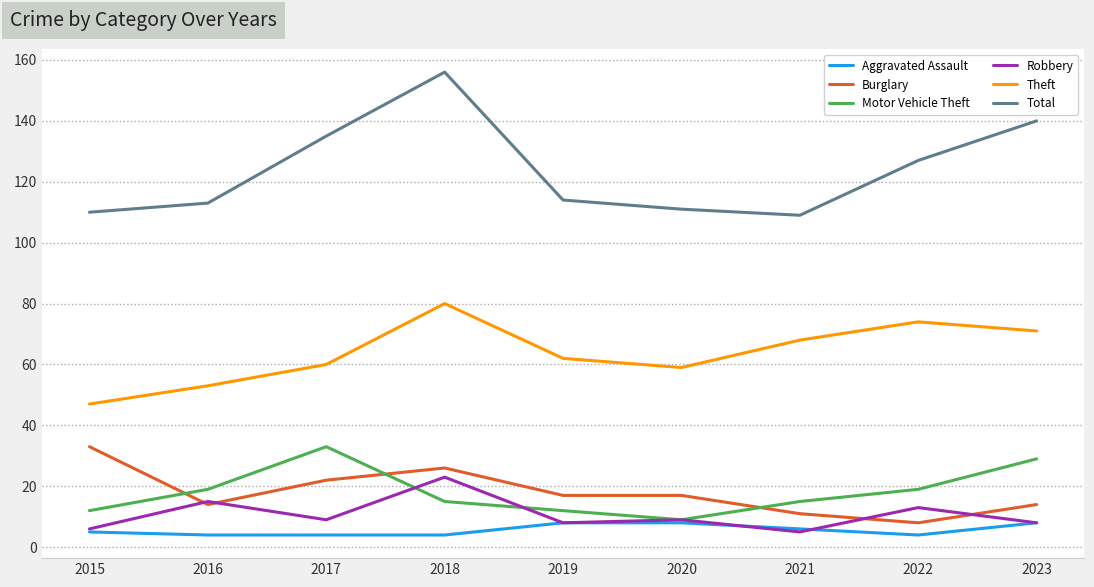

Which series has the largest range (max minus min)?

Total